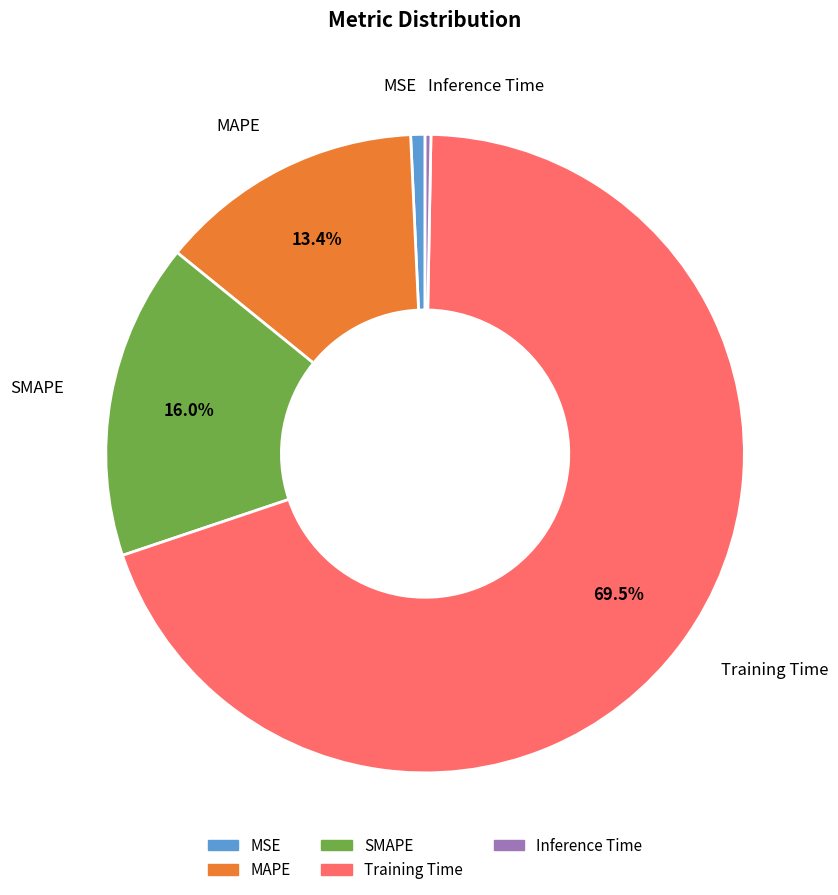

Is it true that MSE is 1% of the pie?

True